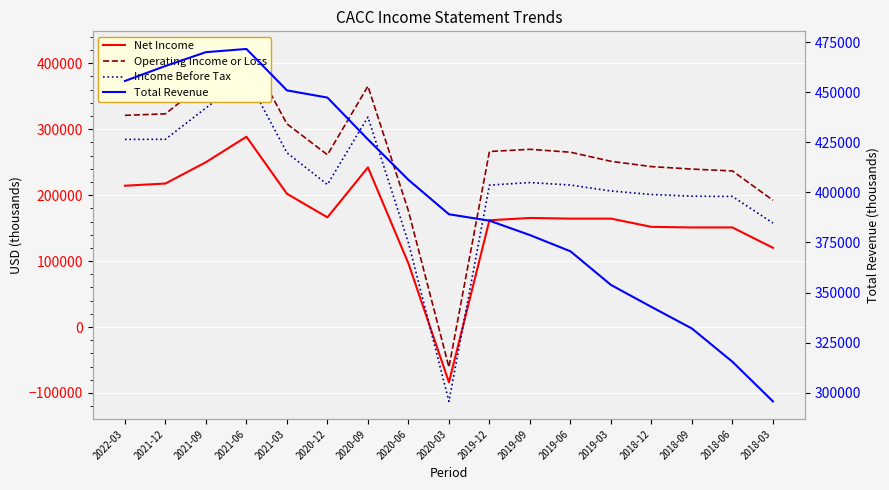

Reading left to right, extract all data points from this chart.

Net Income: 2022-03=214300	2021-12=217600	2021-09=250000	2021-06=288600	2021-03=202100	2020-12=166300	2020-09=242100	2020-06=96400	2020-03=-83800	2019-12=161900	2019-09=165400	2019-06=164400	2019-03=164400	2018-12=151900	2018-09=151000	2018-06=151000	2018-03=120100
Operating Income or Loss: 2022-03=321000	2021-12=323300	2021-09=372000	2021-06=421700	2021-03=308100	2020-12=261200	2020-09=365200	2020-06=176000	2020-03=-60900	2019-12=266200	2019-09=269500	2019-06=265100	2019-03=251300	2018-12=243300	2018-09=239500	2018-06=236700	2018-03=192200
Income Before Tax: 2022-03=284500	2021-12=284700	2021-09=332200	2021-06=379700	2021-03=264300	2020-12=216100	2020-09=318400	2020-06=127800	2020-03=-112800	2019-12=215200	2019-09=219100	2019-06=215300	2019-03=206300	2018-12=201000	2018-09=198400	2018-06=198000	2018-03=157700
Total Revenue: 2022-03=455700	2021-12=463200	2021-09=470100	2021-06=471700	2021-03=451000	2020-12=447400	2020-09=426500	2020-06=406300	2020-03=389100	2019-12=385900	2019-09=378700	2019-06=370600	2019-03=353800	2018-12=342800	2018-09=332000	2018-06=315400	2018-03=295600